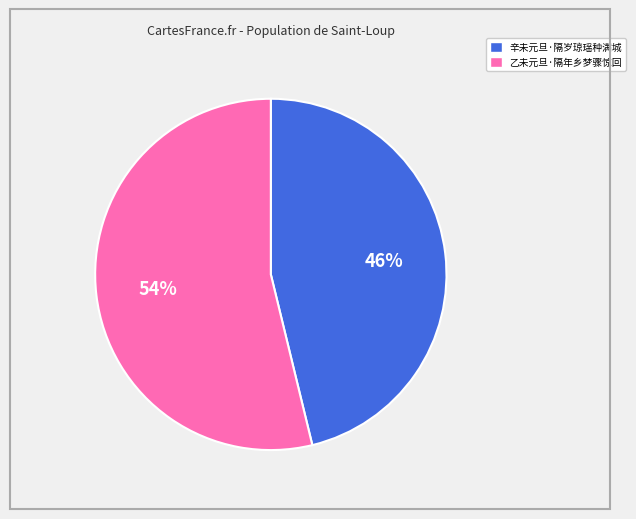

What percentage is the 辛未元旦·隔岁琼瑶种满城 slice, to the nearest percent?

46%